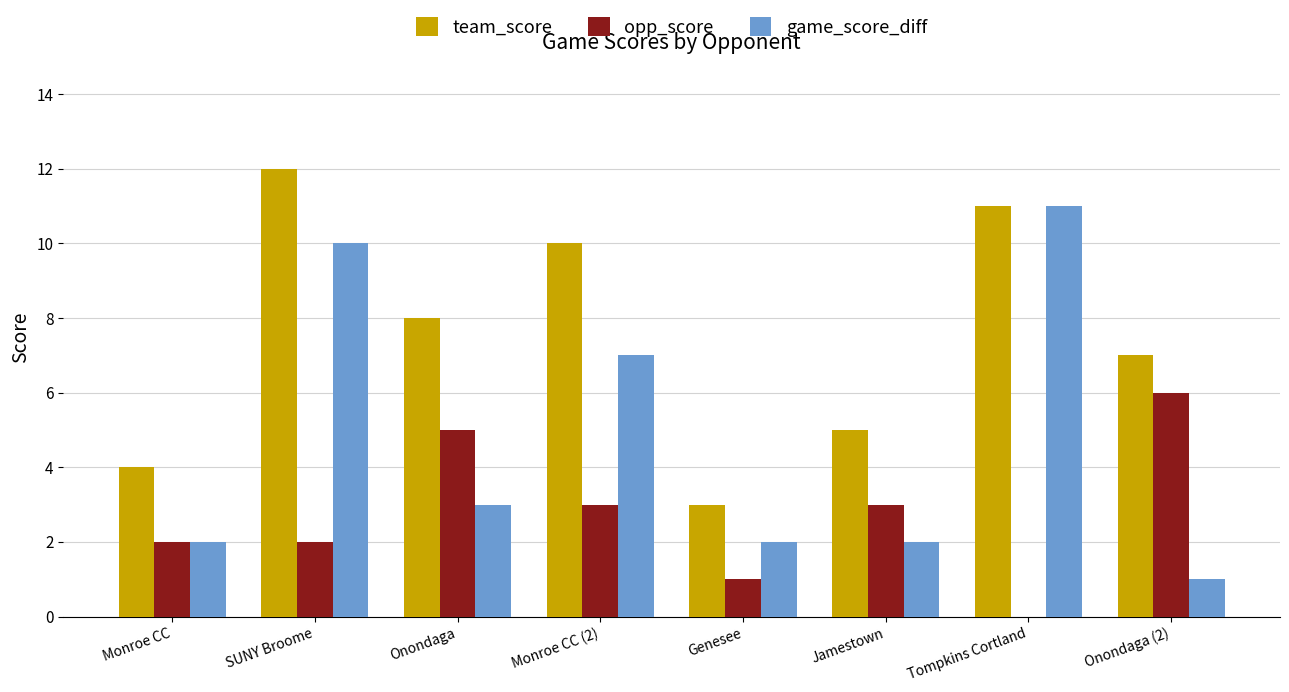

Is it true that team_score equals 4 at Monroe CC?

True